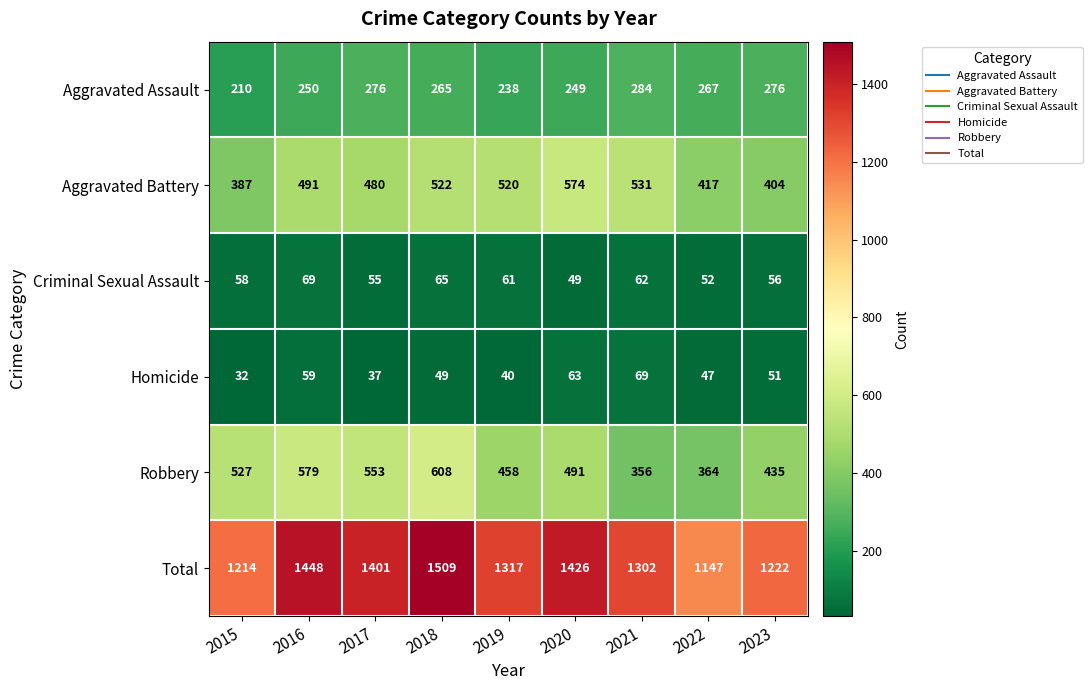

At which label does Total reach its minimum?

2022